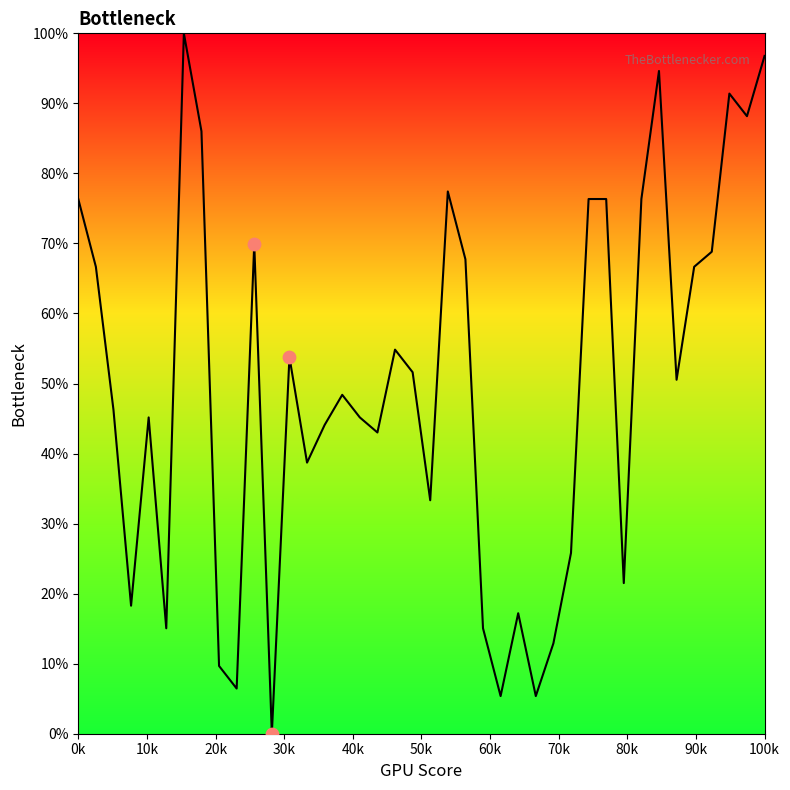

What is the difference between the maximum and minimum values?

100.0